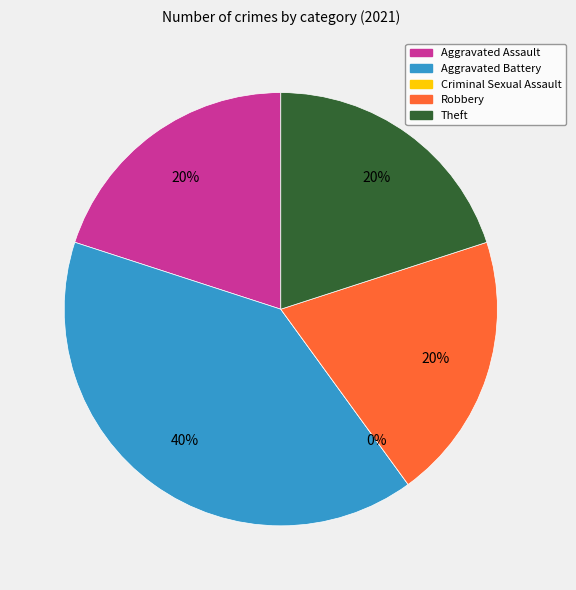

Which slice is the smallest?

Criminal Sexual Assault